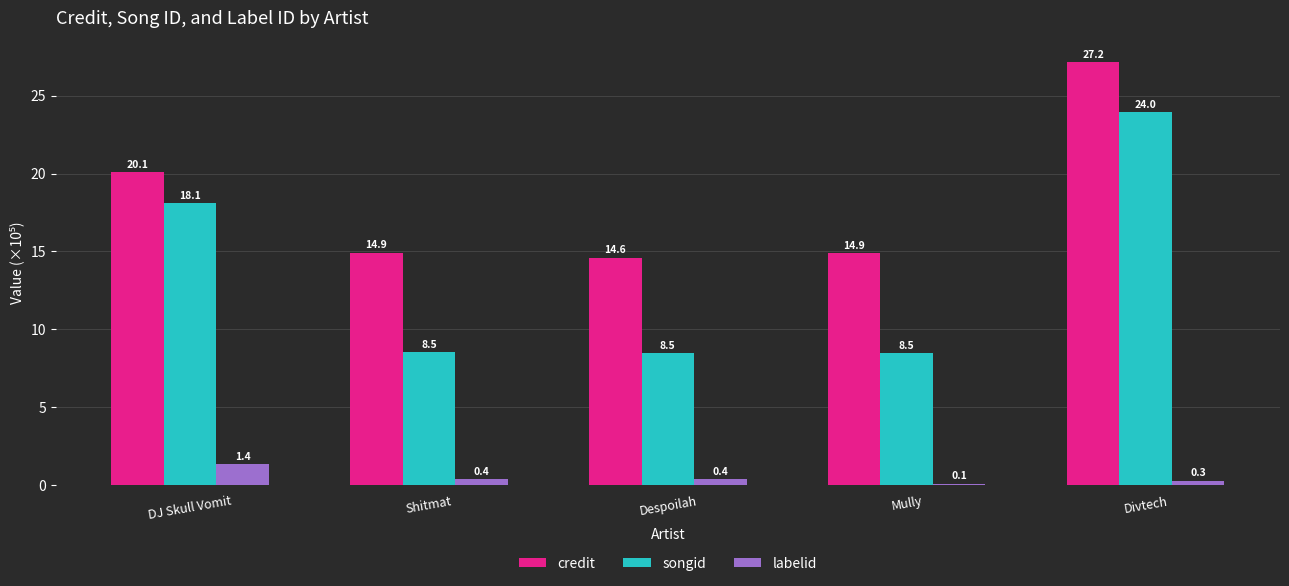

What is the difference between the labelid values at Divtech and Despoilah?

0.1